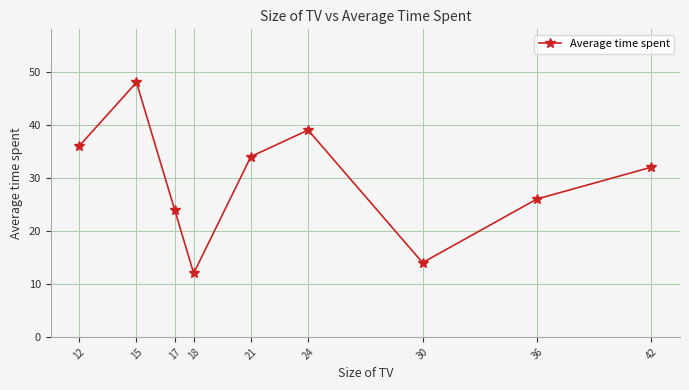

What is the ratio of the value at 12 to the value at 18?

3.0